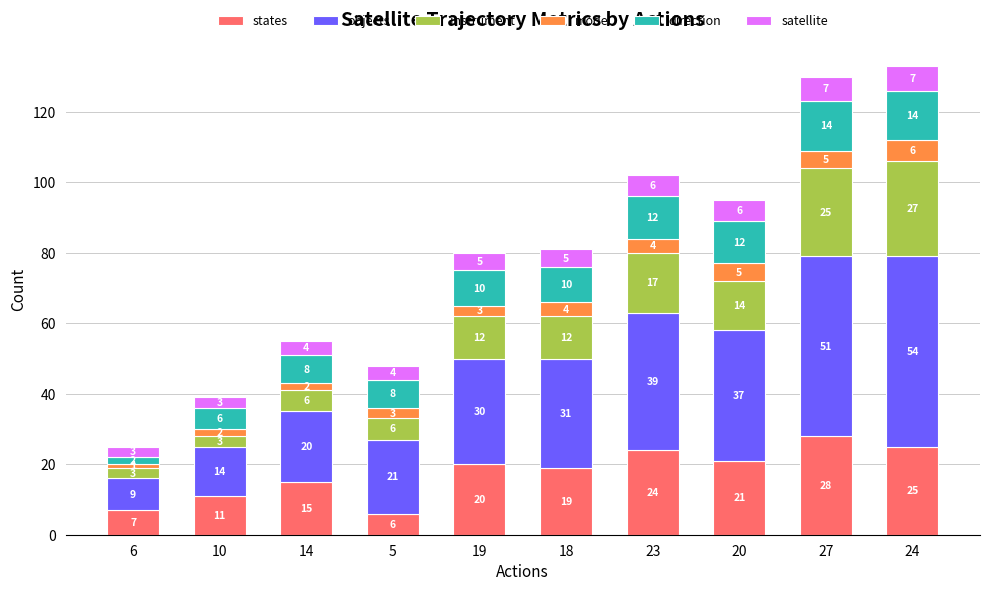

The value of states at 14 is 15. True or false?

True